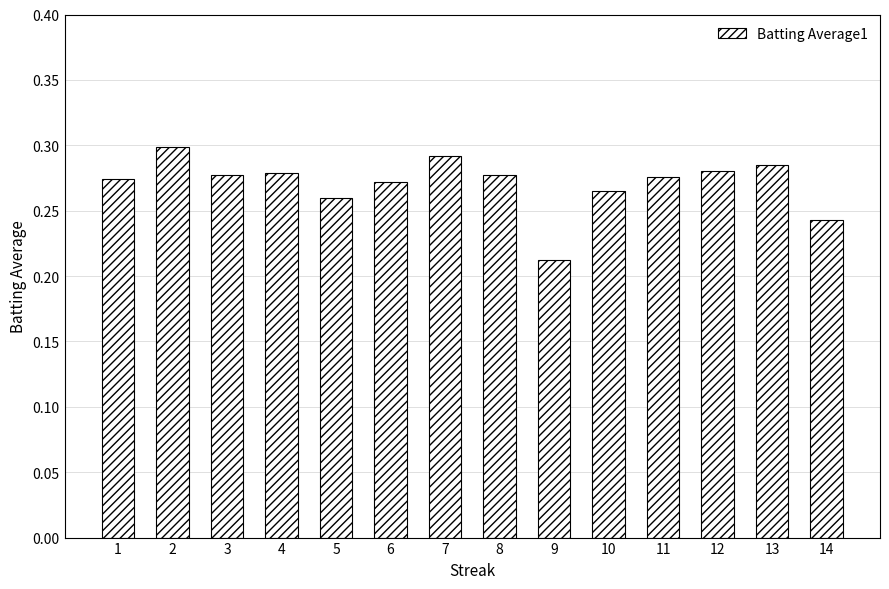

Where is the data nearest to the value 0?

9